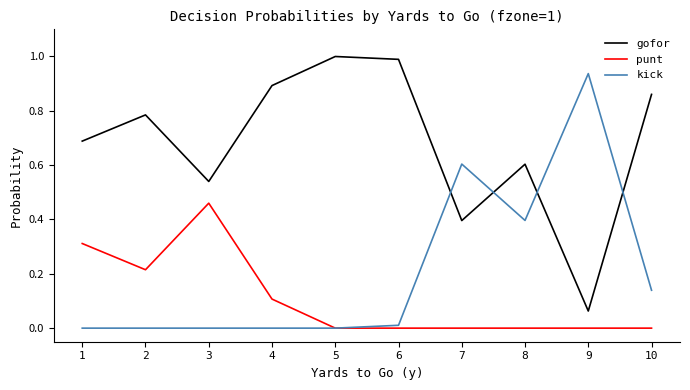

Which category has the highest value in the kick series?

9